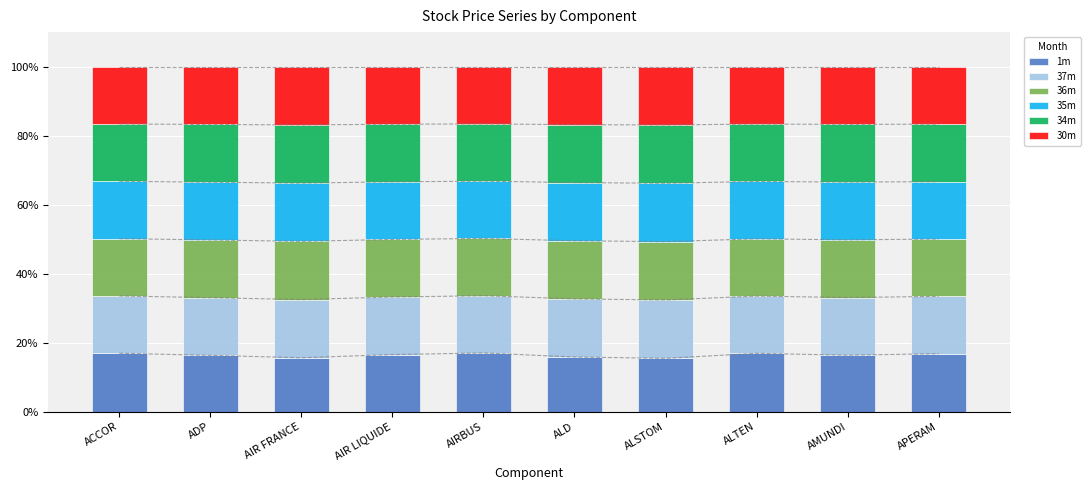

How many bars are there in total?

60